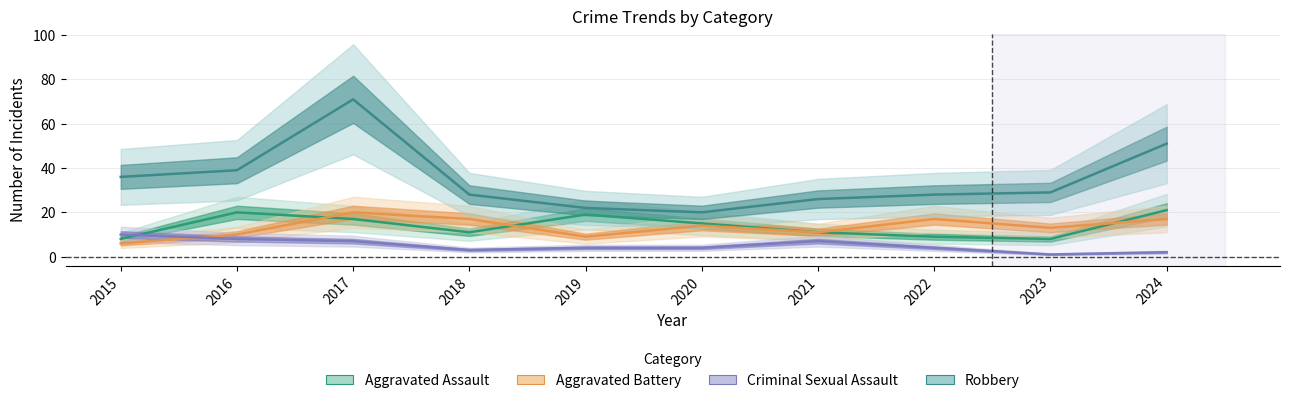

True or false: Robbery and Aggravated Battery cross at least once.

False